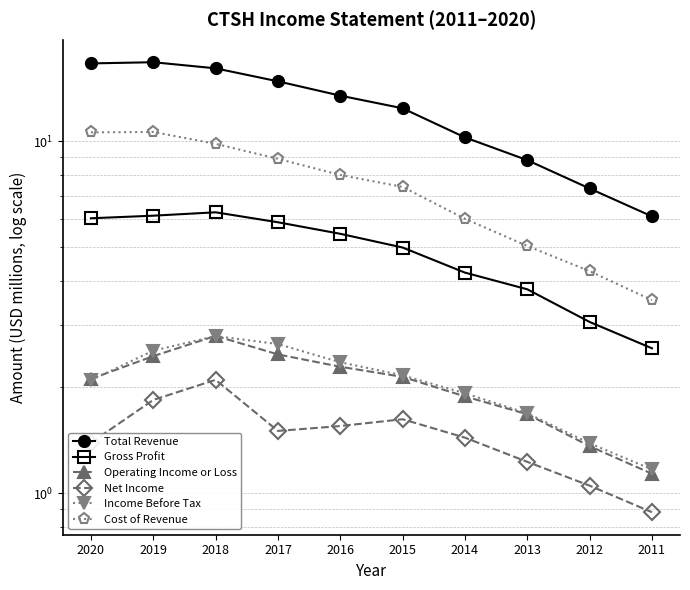

Between 2015 and 2019, which is larger?

2019